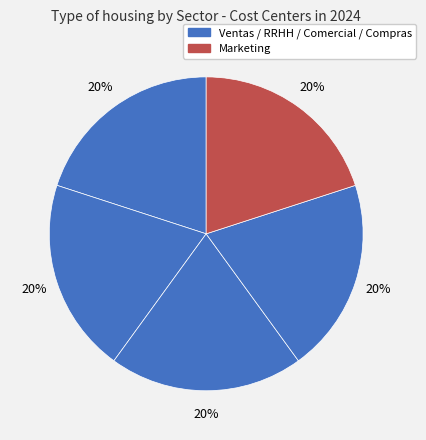

Count the number of slices in the pie.

5